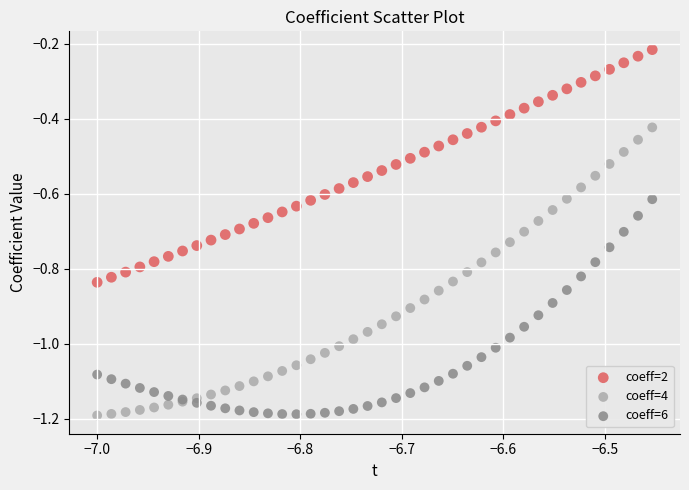

What are all the series names shown in the legend?

coeff=2, coeff=4, coeff=6